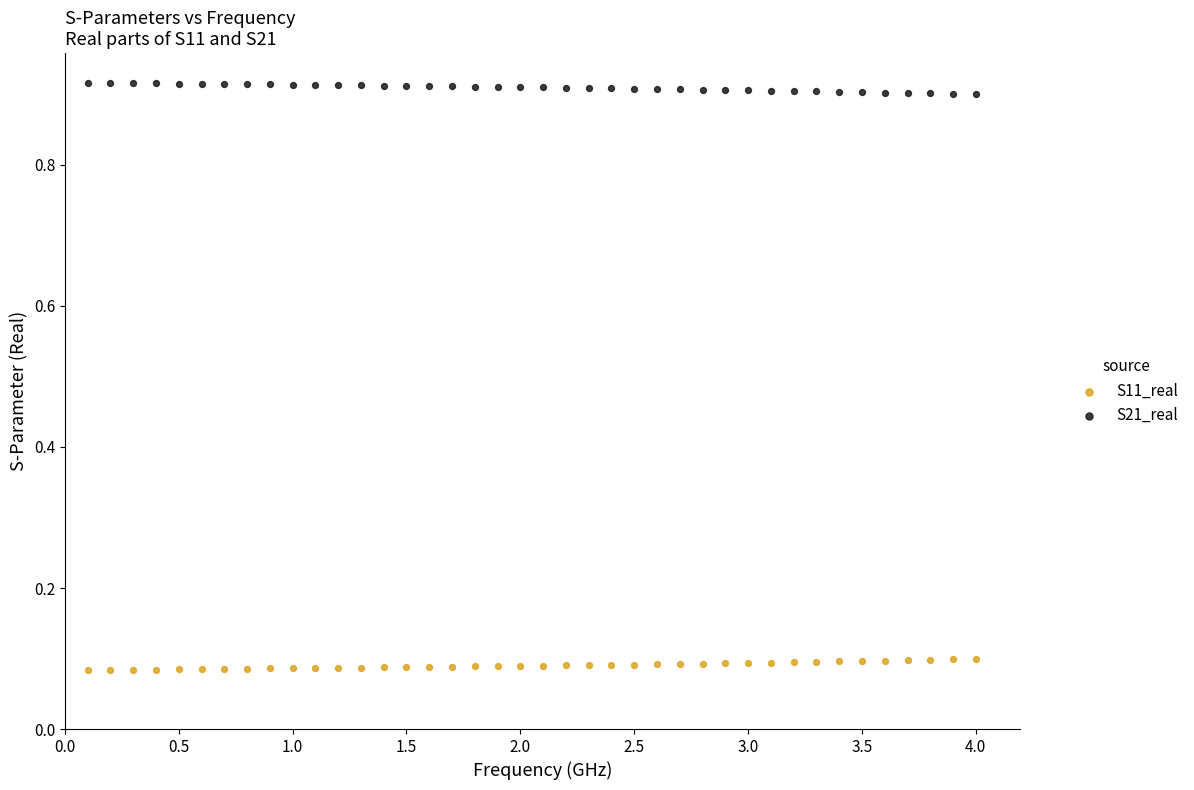

Which series contains the lowest Y value?

S11_real